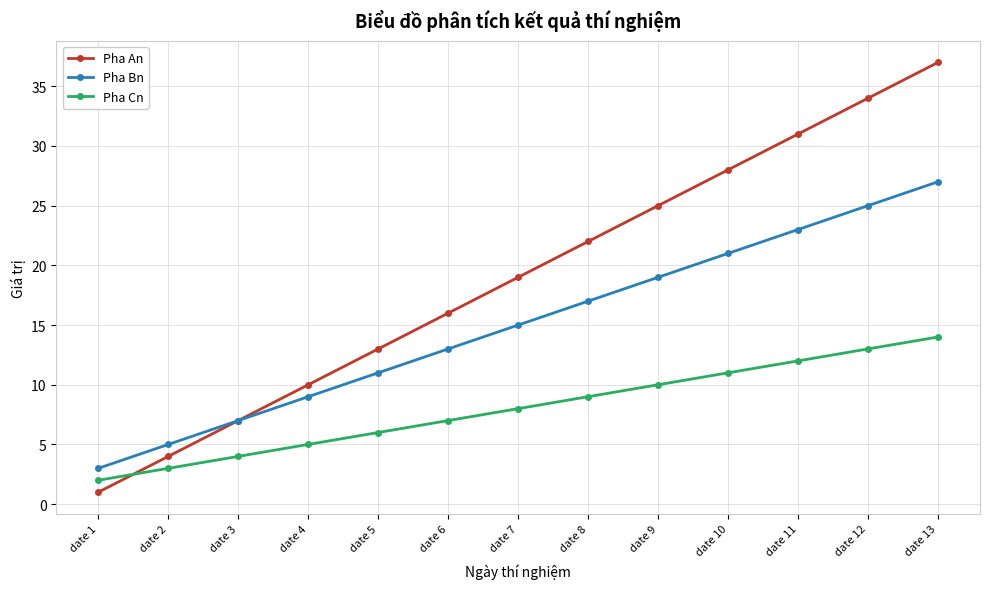

Rank the series by their average value, from highest to lowest.

Pha An, Pha Bn, Pha Cn